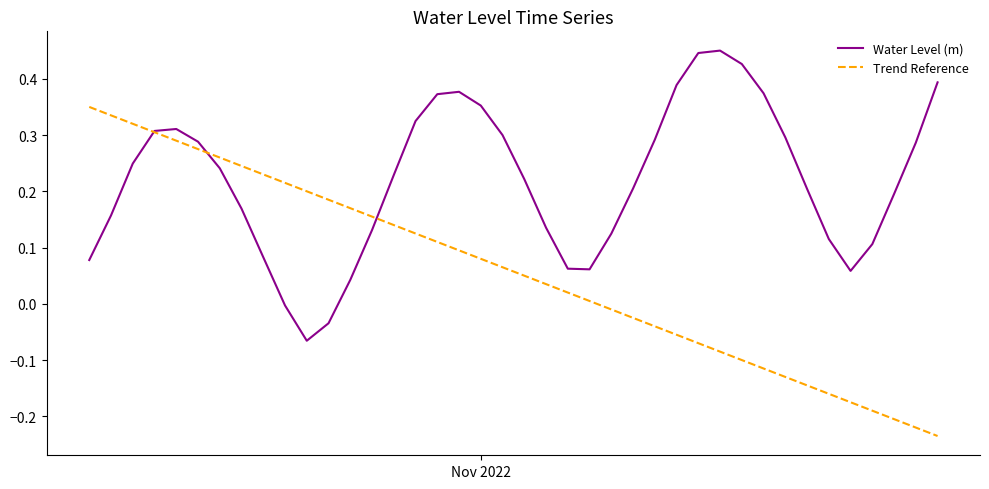

Rank the series by their average value, from lowest to highest.

Trend Reference, Water Level (m)